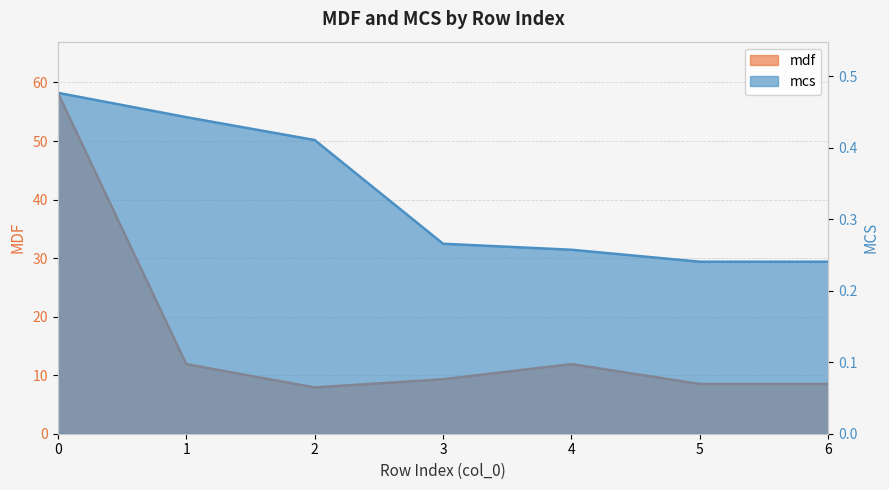

Which series has the largest total across all categories?

mdf